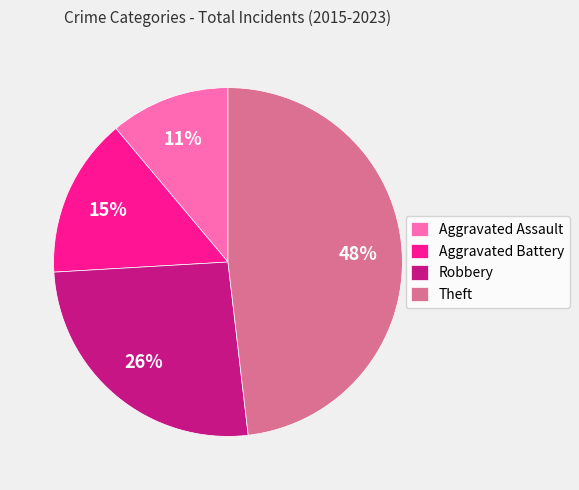

Is the sum of Aggravated Battery and Theft greater than half?

Yes